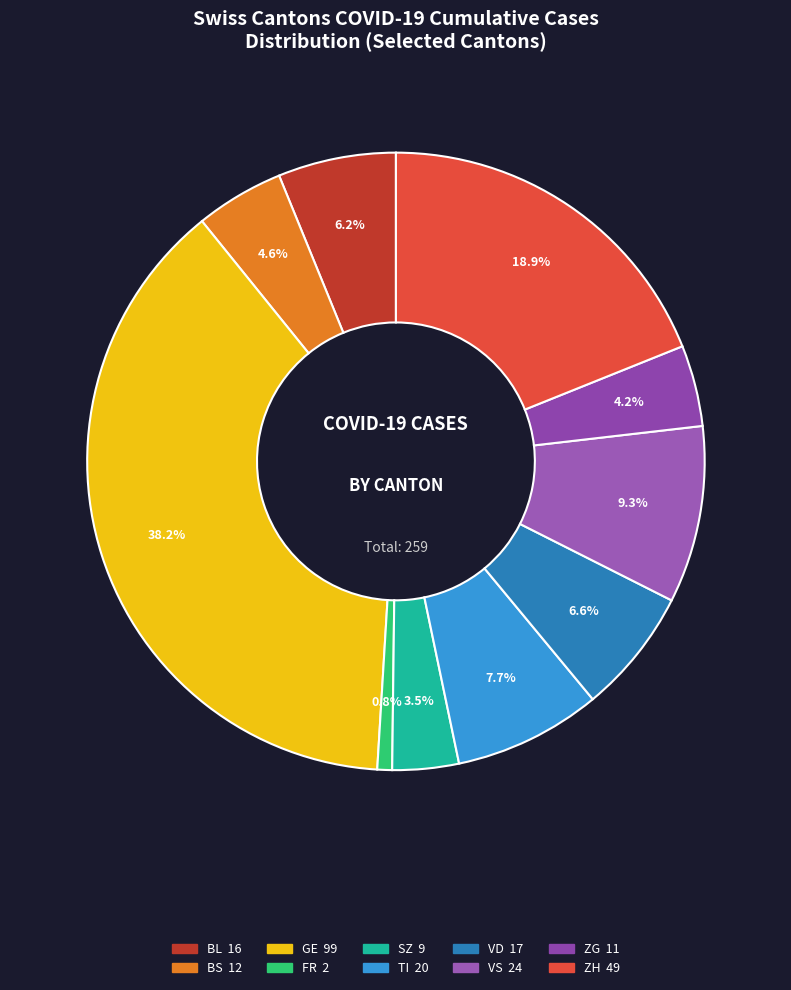

How many slices are in this pie chart?

10